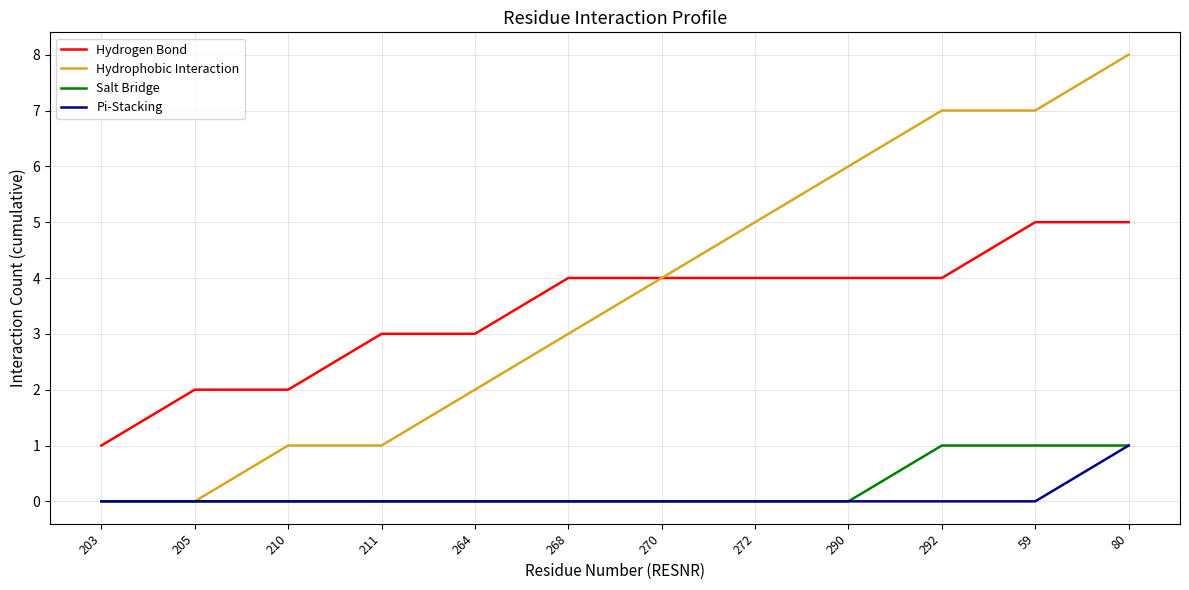

What is the greatest value displayed?

8